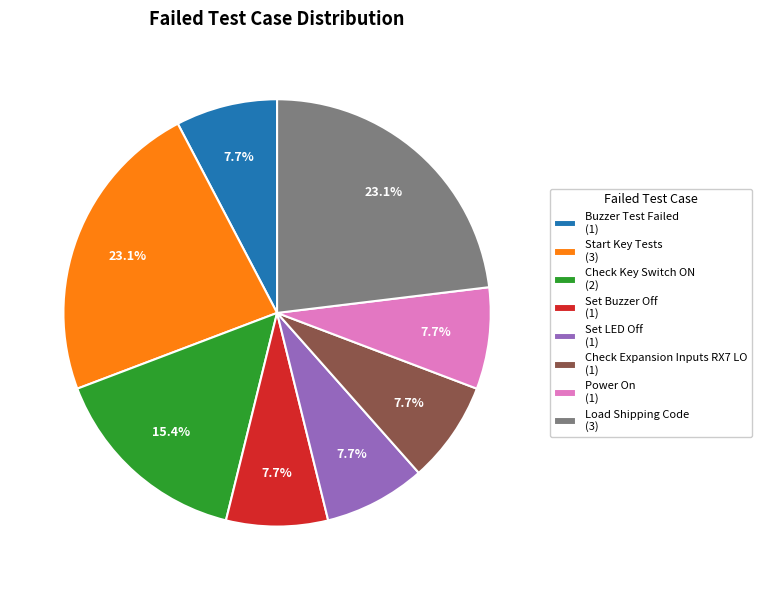

To the nearest percent, what portion does Buzzer Test Failed represent?

8%